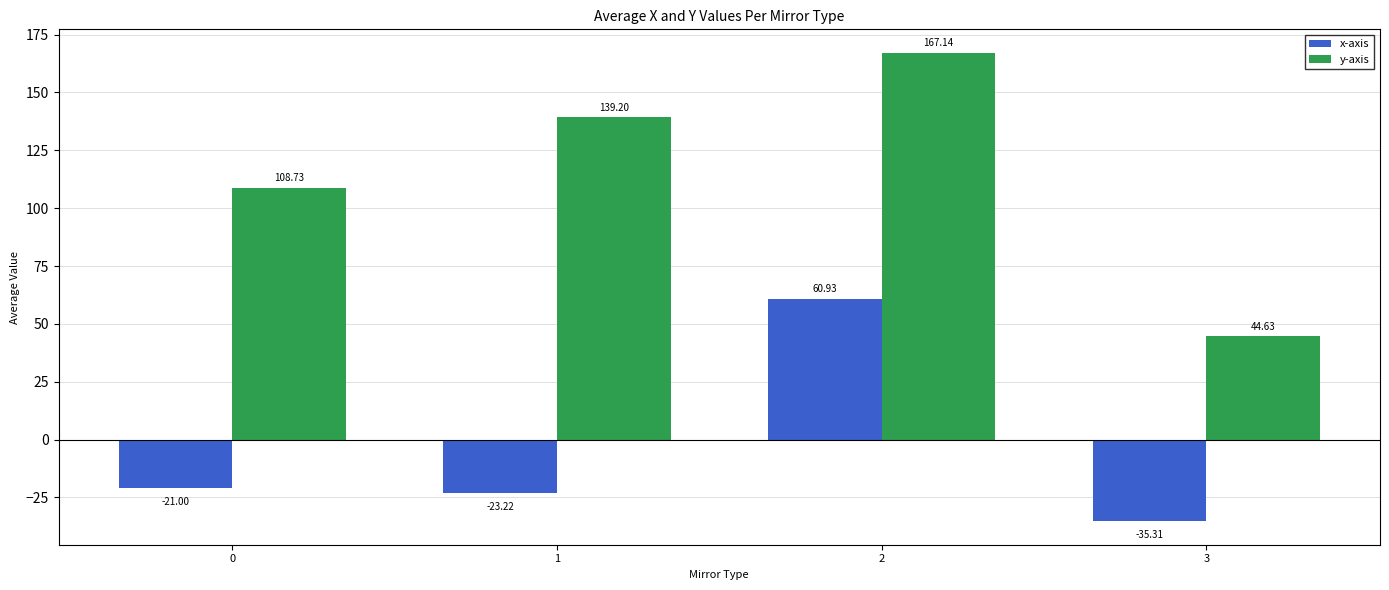

At how many categories does at least one series exceed 83?

3